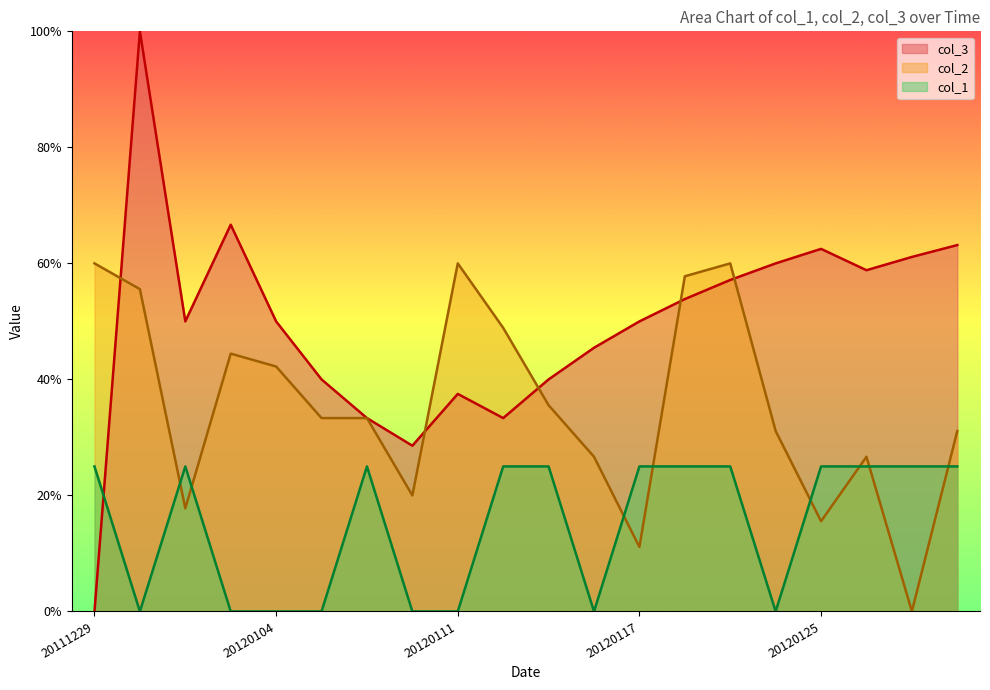

Reading left to right, list all the values displayed in this chart.

col_3: 0.0	1.0	0.5	0.7	0.5	0.4	0.3	0.3	0.4	0.3	0.4	0.5	0.5	0.5	0.6	0.6	0.6	0.6	0.6	0.6
col_2: 0.6	0.6	0.2	0.4	0.4	0.3	0.3	0.2	0.6	0.5	0.4	0.3	0.1	0.6	0.6	0.3	0.2	0.3	0.0	0.3
col_1: 0.2	0.0	0.2	0.0	0.0	0.0	0.2	0.0	0.0	0.2	0.2	0.0	0.2	0.2	0.2	0.0	0.2	0.2	0.2	0.2